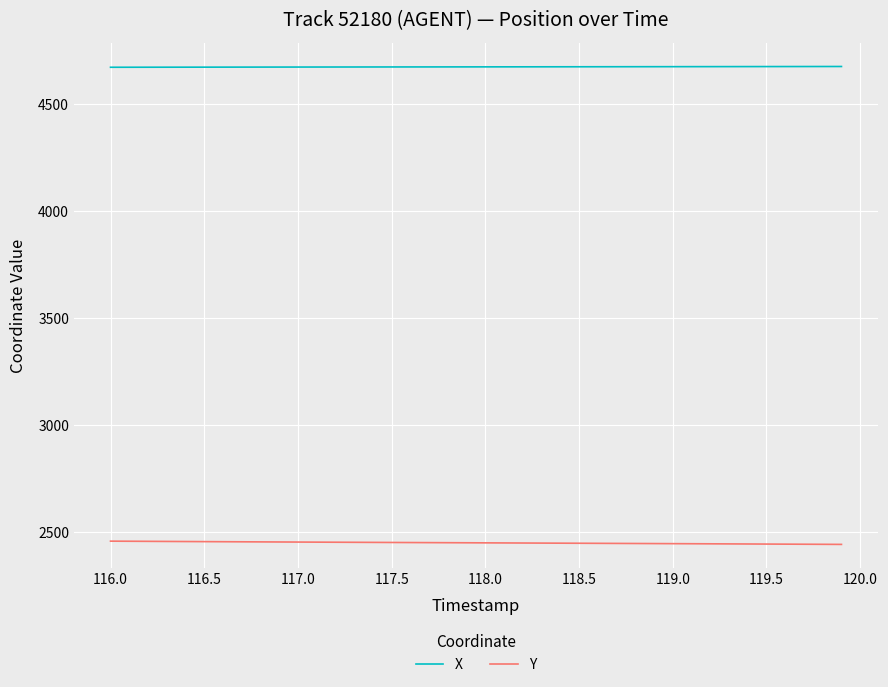

List the series in order of their overall mean, lowest first.

Y, X